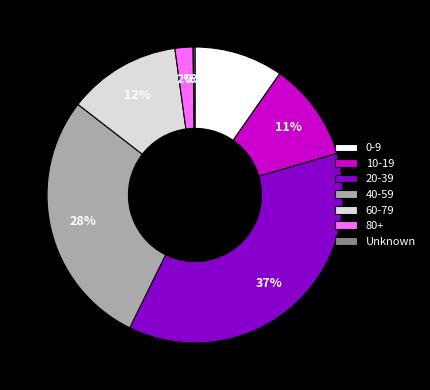

Which slice is the largest?

20-39